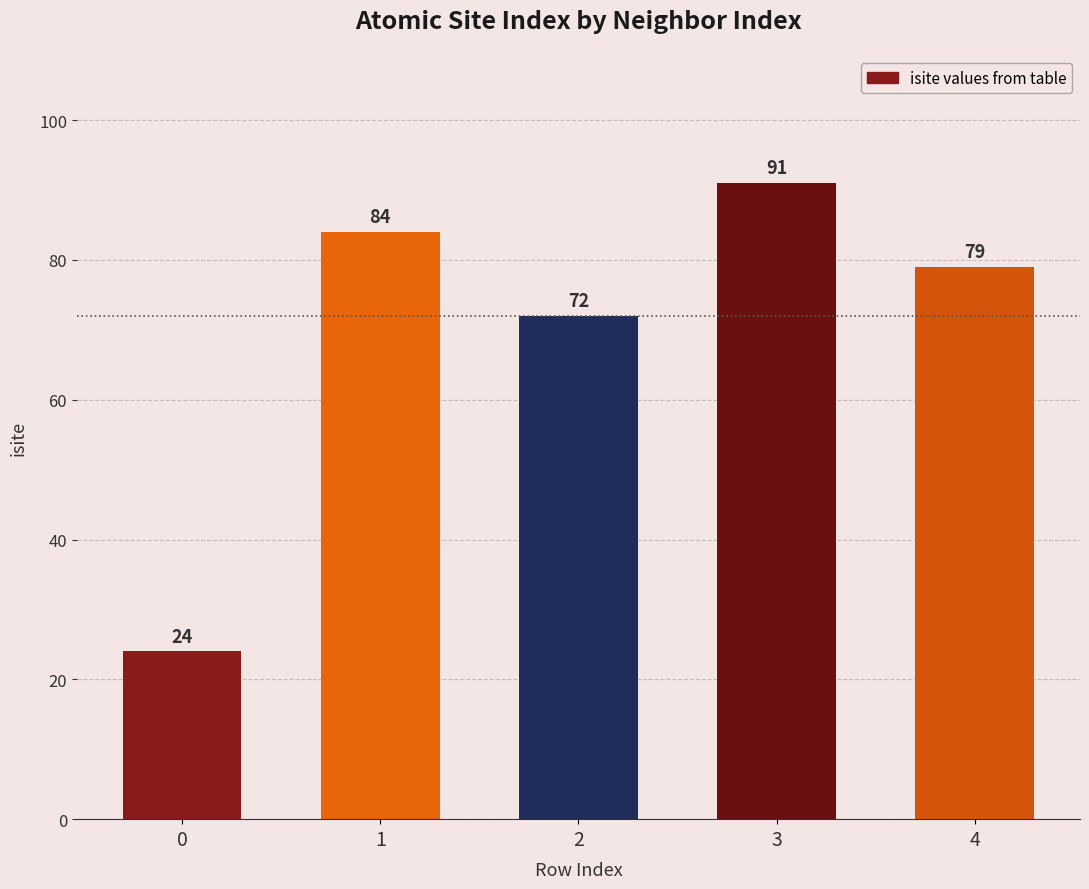

How many bars are there in total?

5